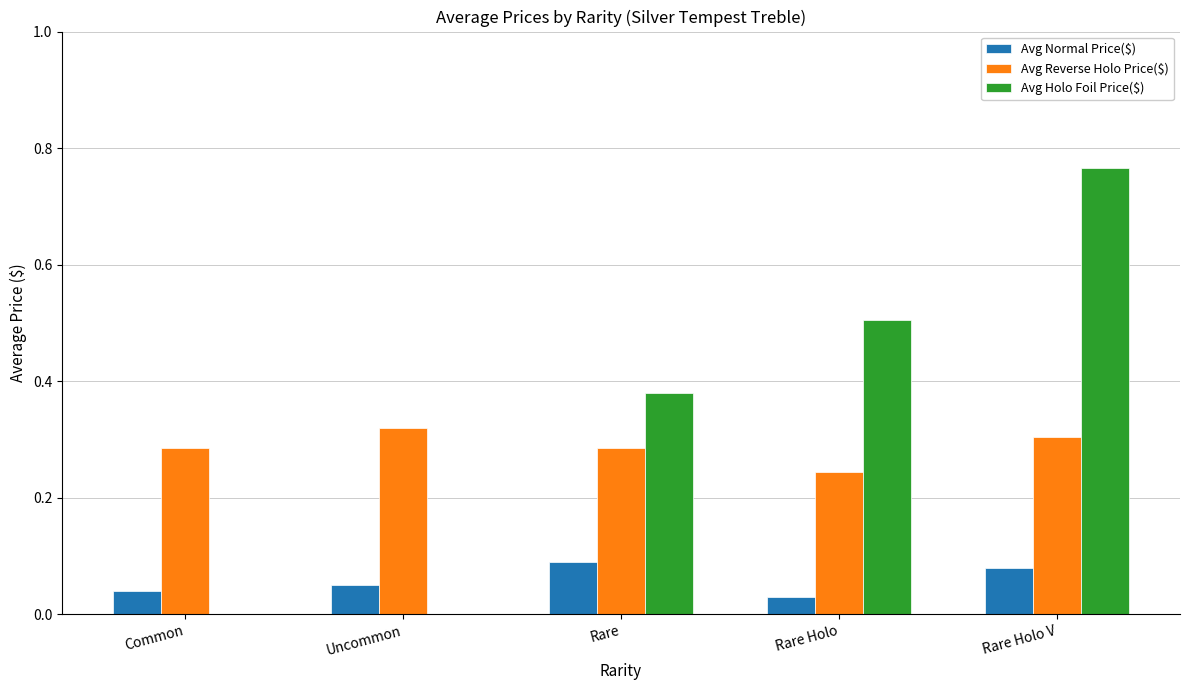

What value does the Avg Holo Foil Price($) series have at Rare Holo?

0.5